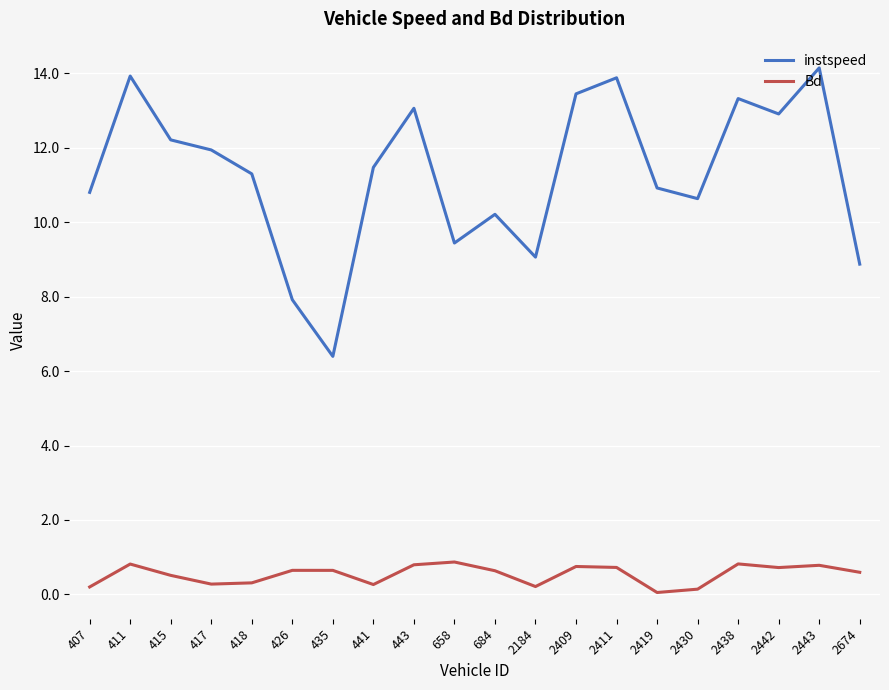

Where is the first local maximum for instspeed?

411